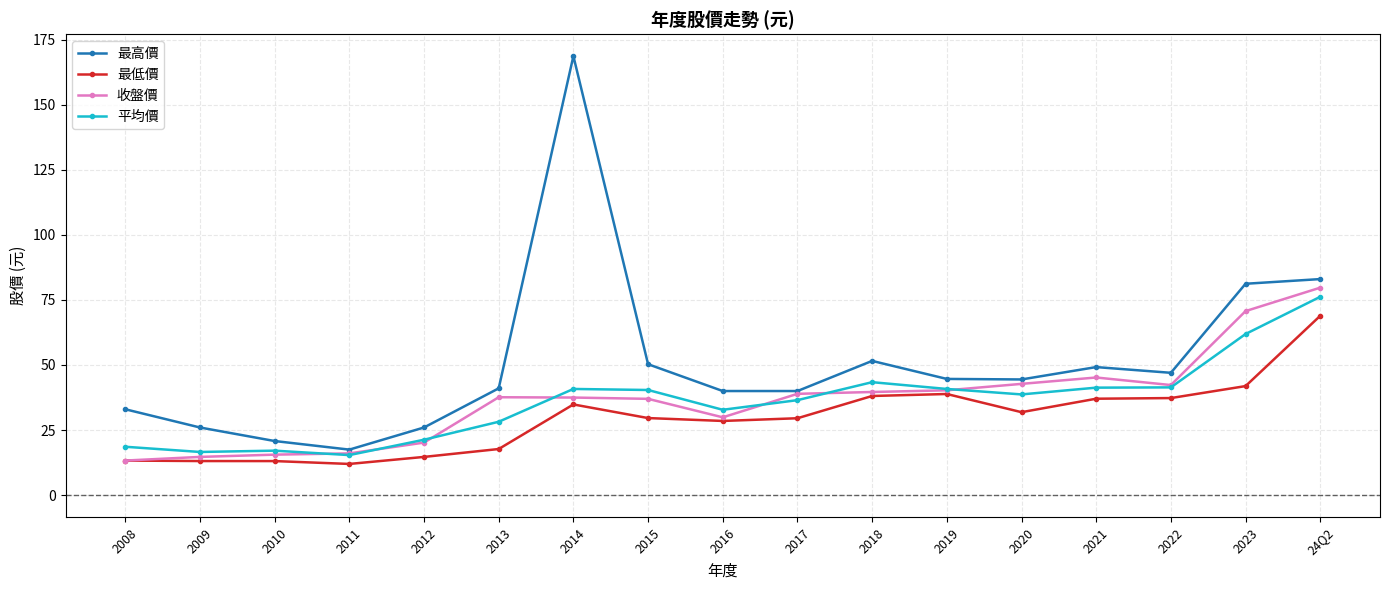

What is the sum of the 收盤價 values at 2014 and 2019?

77.8